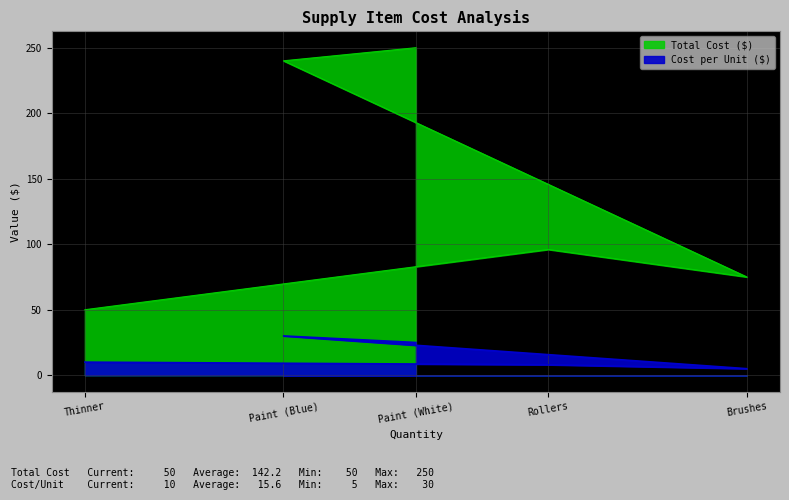

How many values in the Cost per Unit ($) series exceed 10?

2